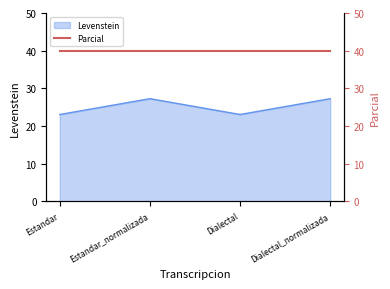

What is the approximate value of Levenstein at Dialectal?

23.1